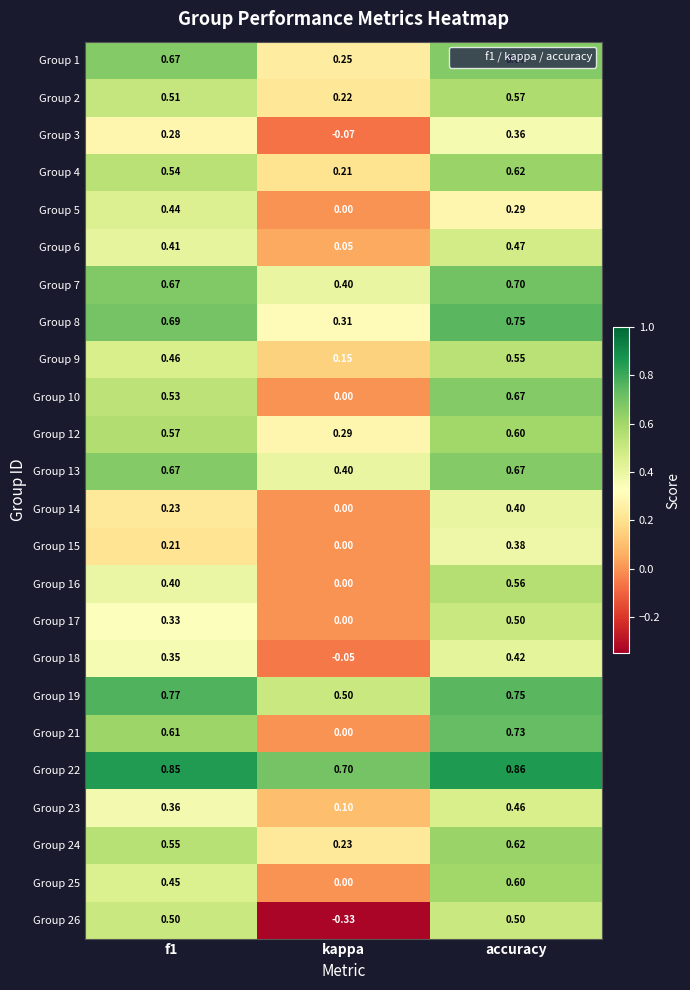

Which series changed the most between f1 and kappa?

Group 26